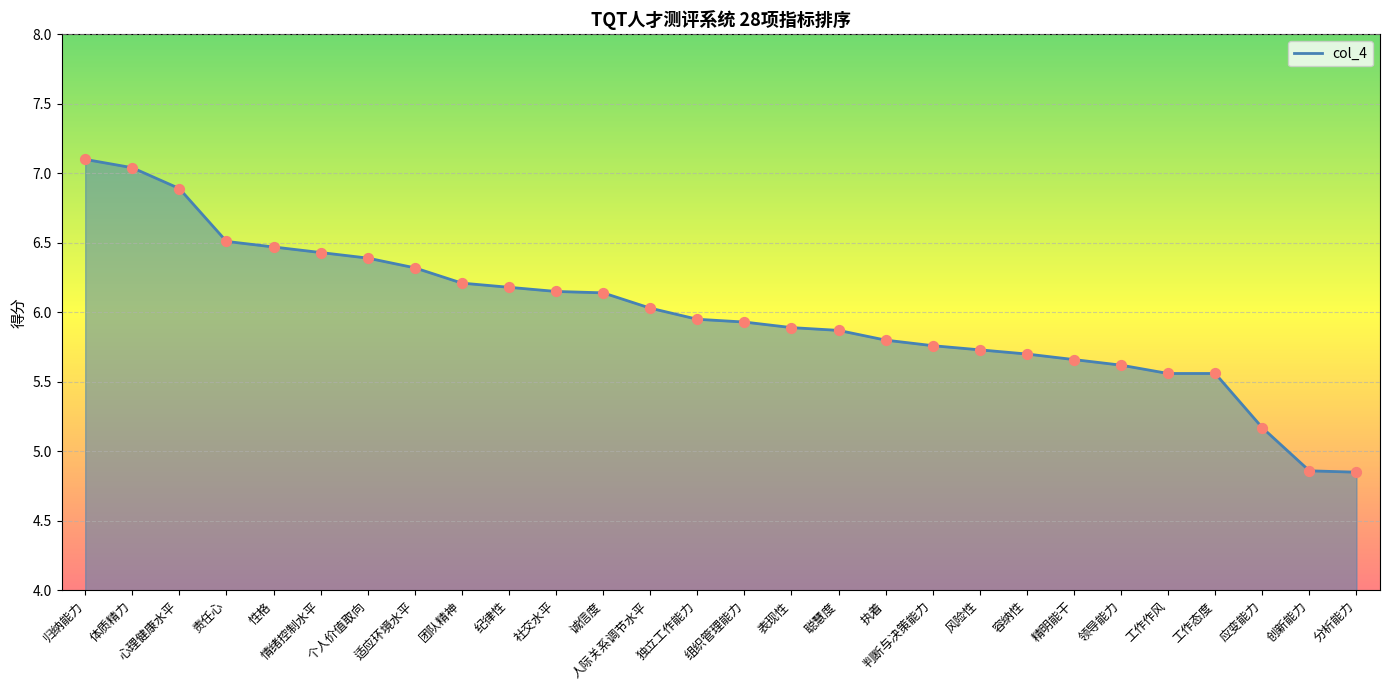

What is the ratio of the value at 应变能力 to the value at 聪慧度?

0.9